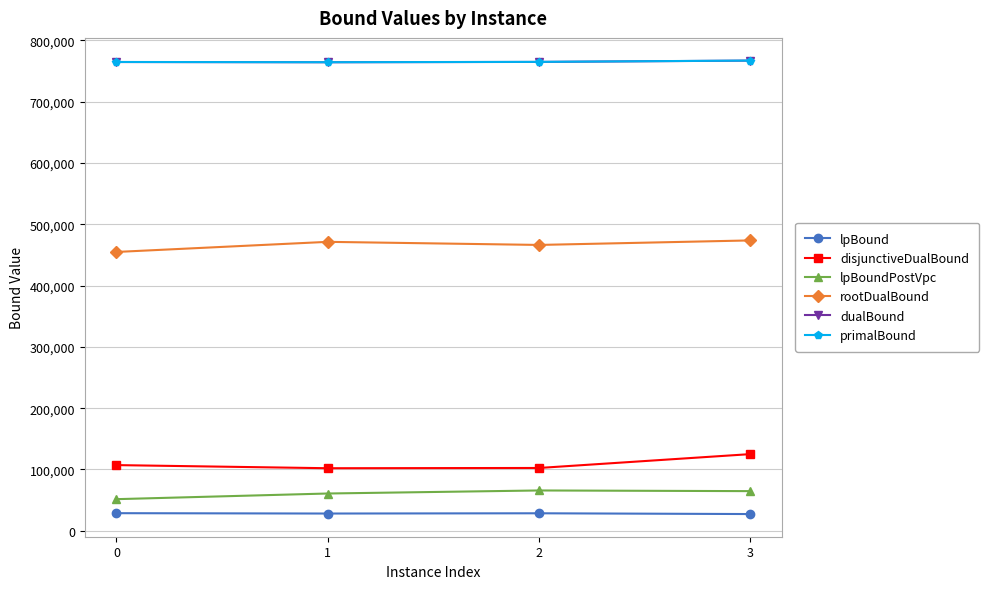

True or false: dualBound has more than 1 points higher than both neighbors.

False